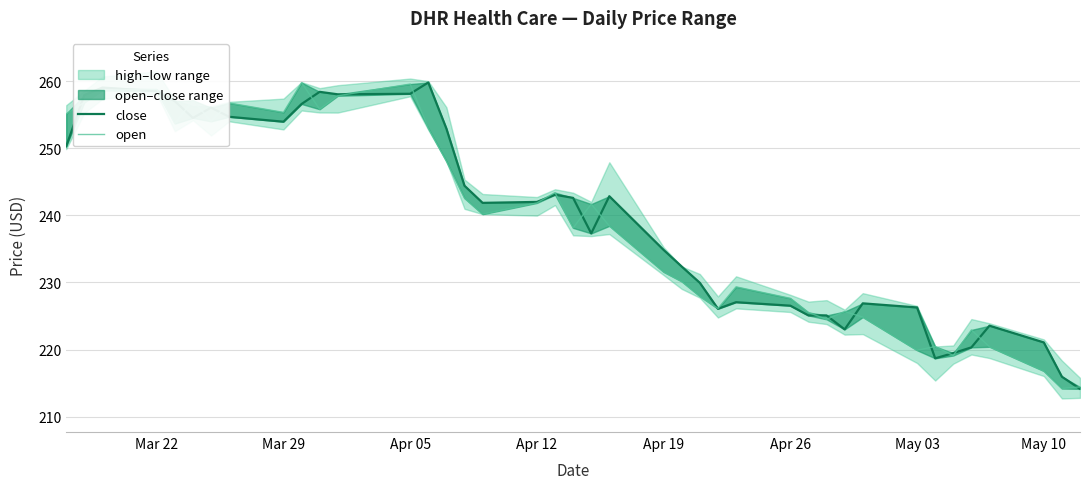

Which series has the largest total across all categories?

close